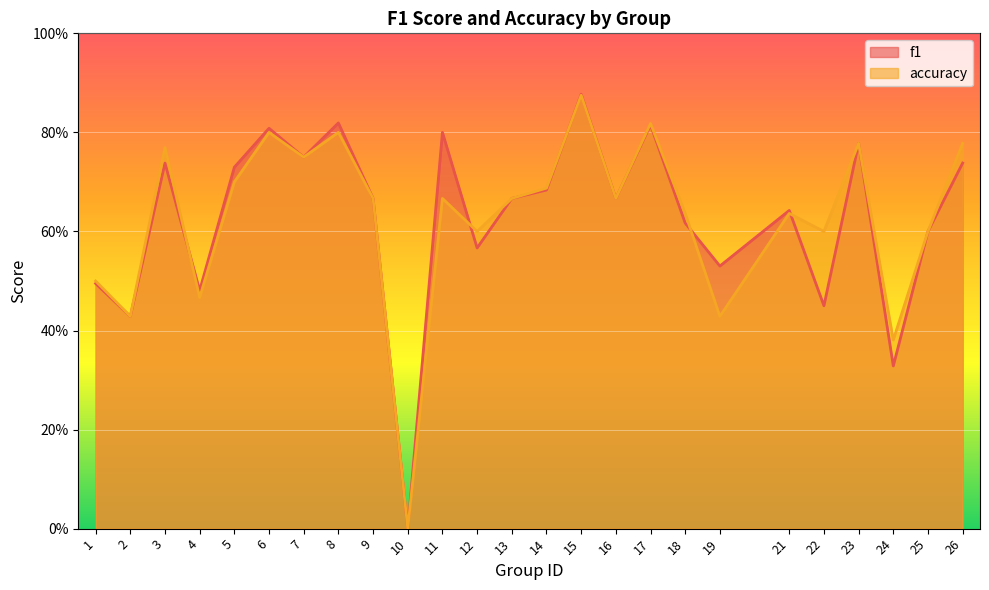

What is the maximum value for accuracy?

0.9